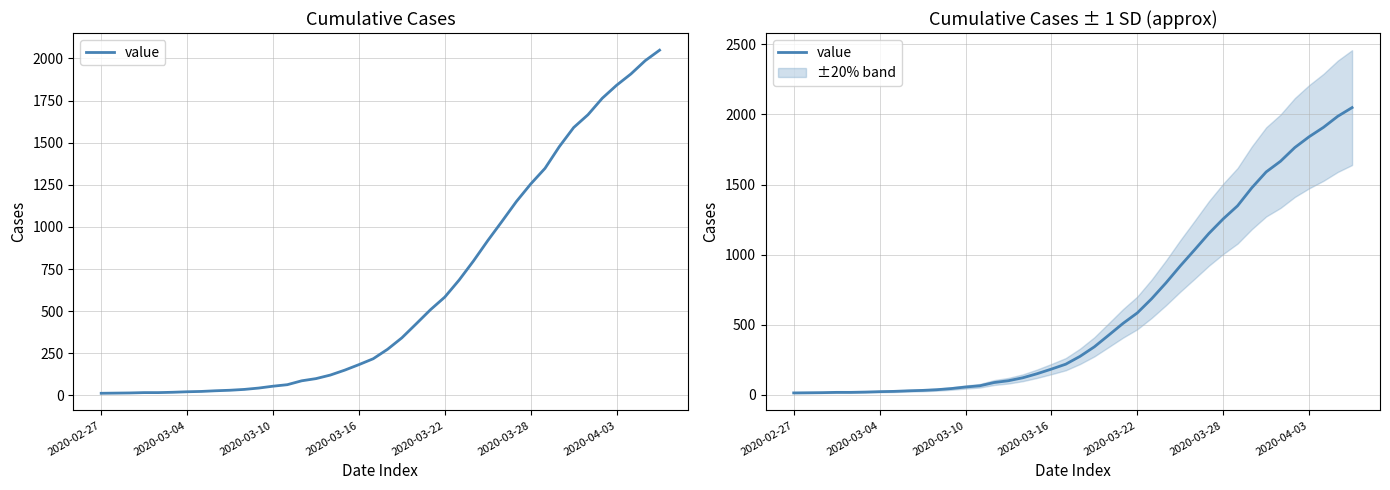

Between 37 and 9, which is larger?

37